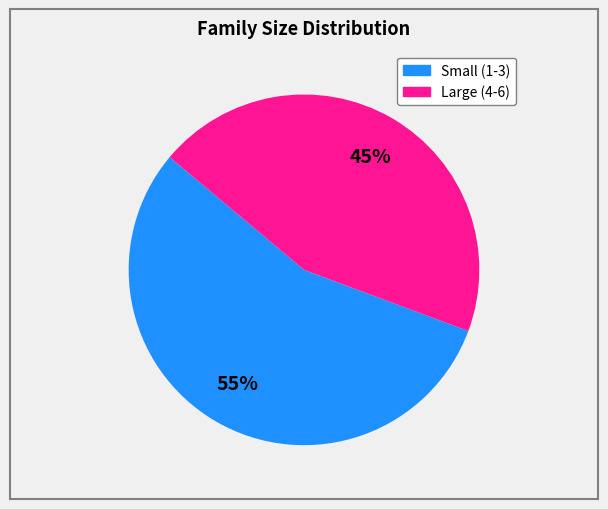

Is there any slice that represents more than half of the pie?

Yes